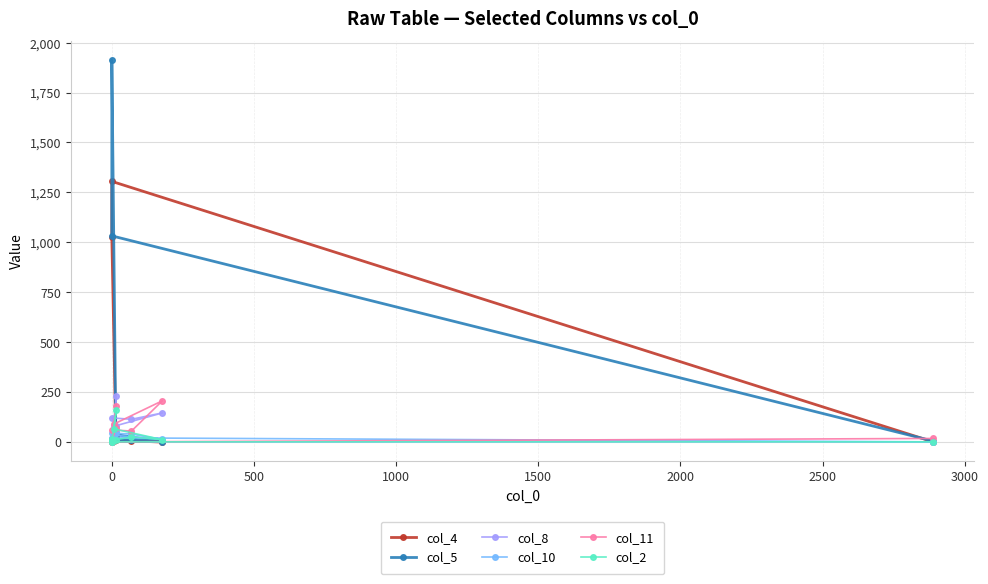

What is the average value of the col_8 series?

78